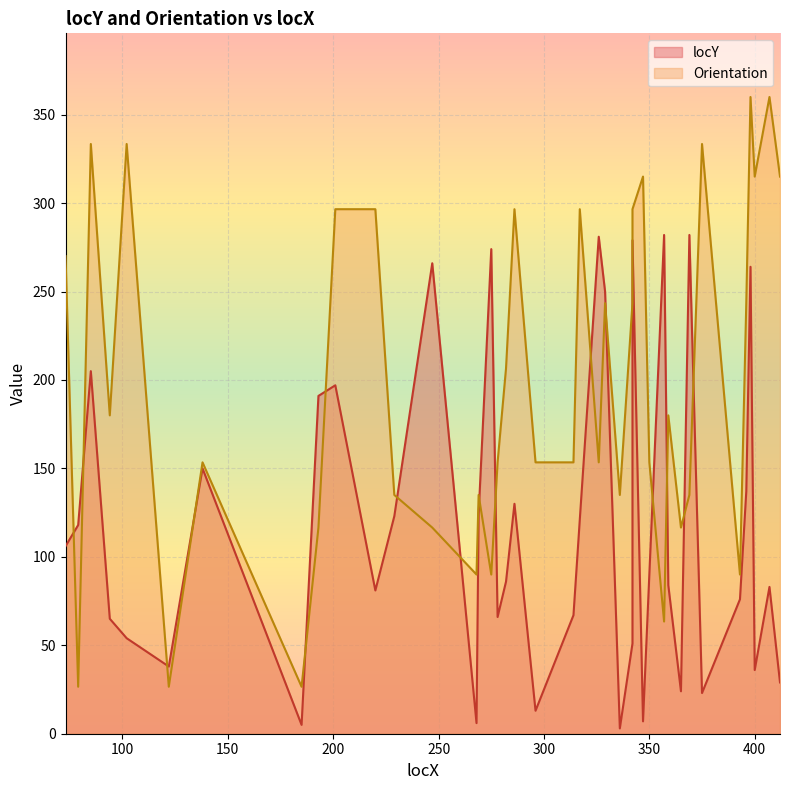

What is the smallest value displayed?

3.0